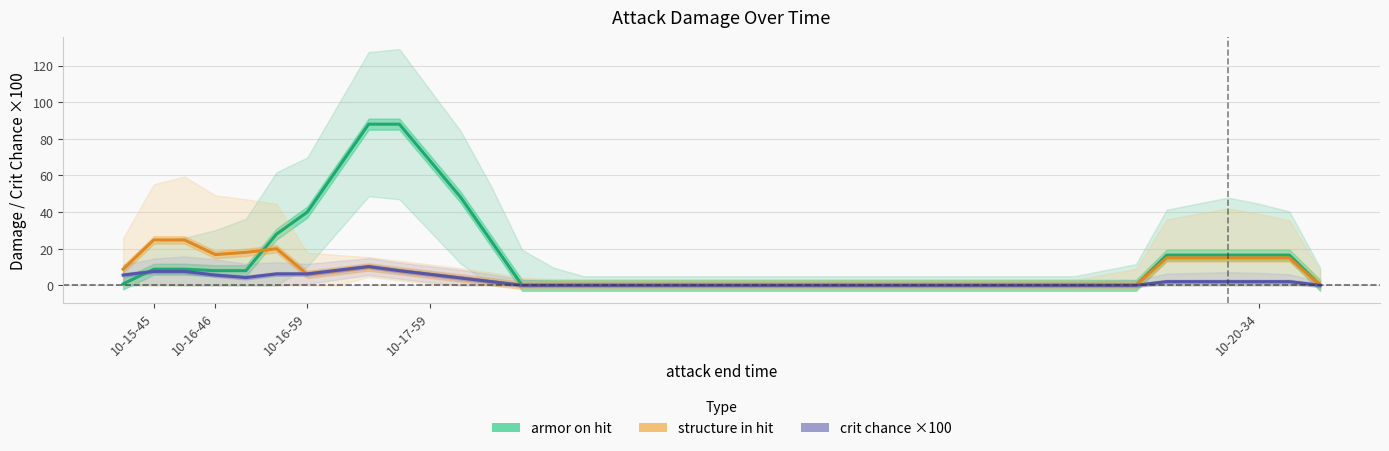

Which series has the widest spread of values?

armor on hit